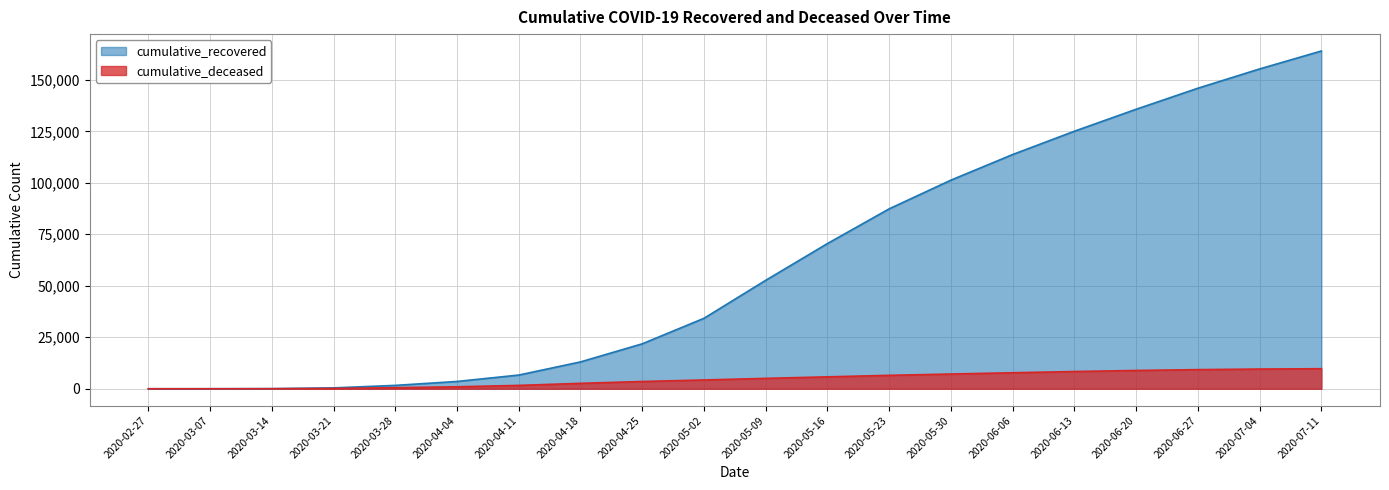

What is the spread (max minus min) of values at 2020-03-21?

284